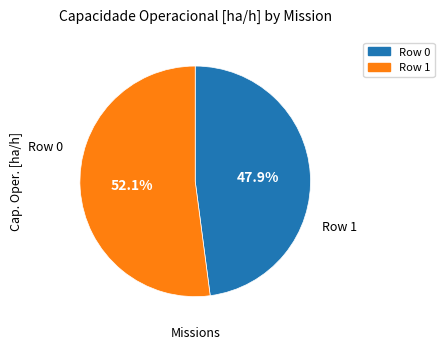

To the nearest percent, what is the difference between the largest and smallest slice percentages?

4%